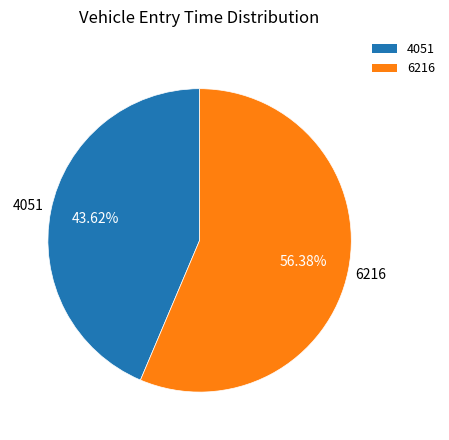

Is it true that 6216 is 68% of the pie?

False